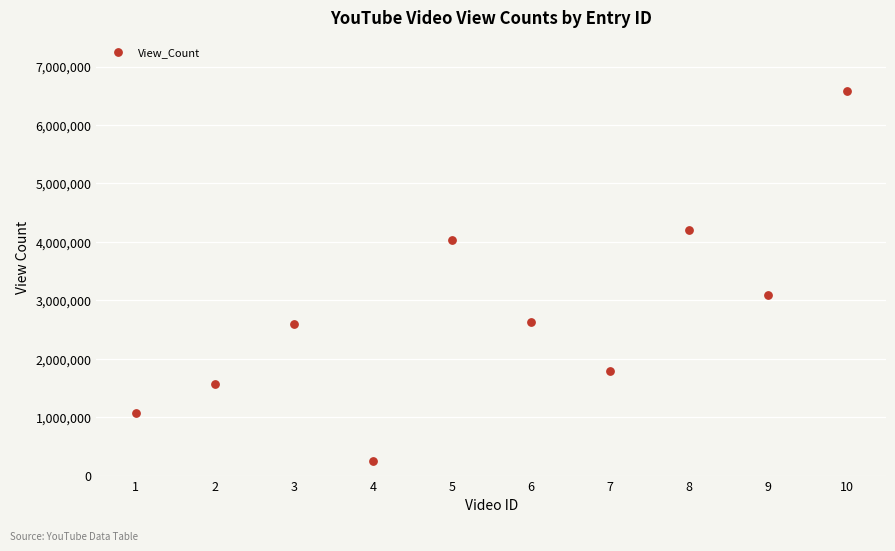

What is the range of Y values (max minus min)?

6338339